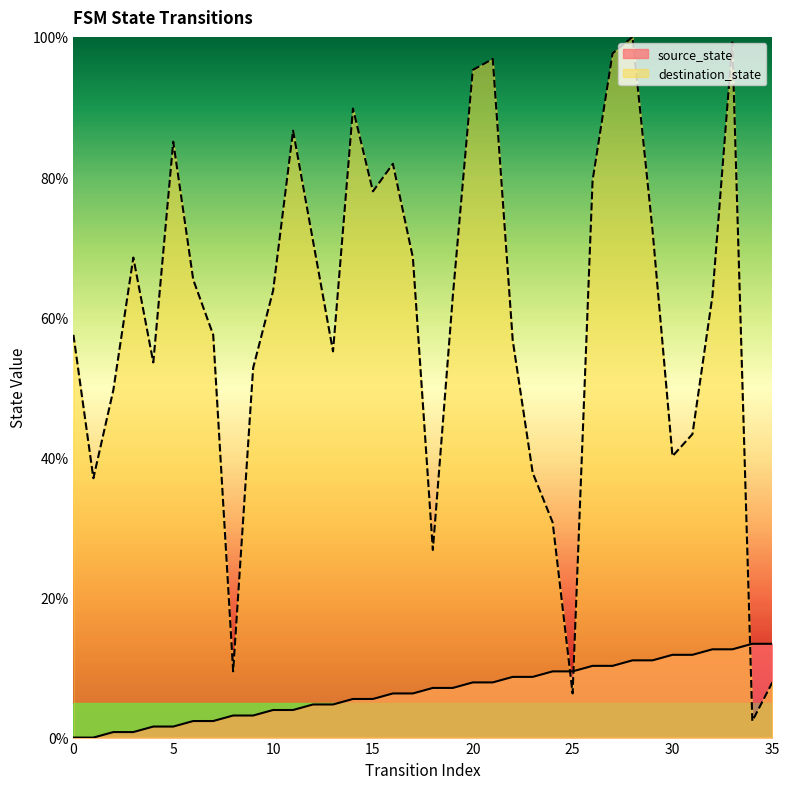

How many values in the destination_state series exceed 62?

19